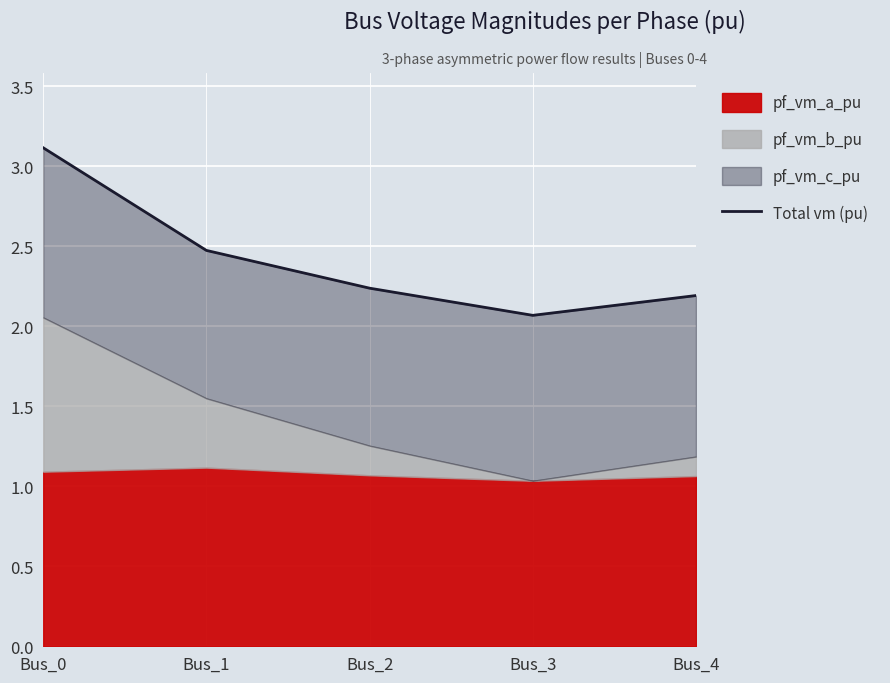

What is the change in value from Bus_1 to Bus_2?

-0.2